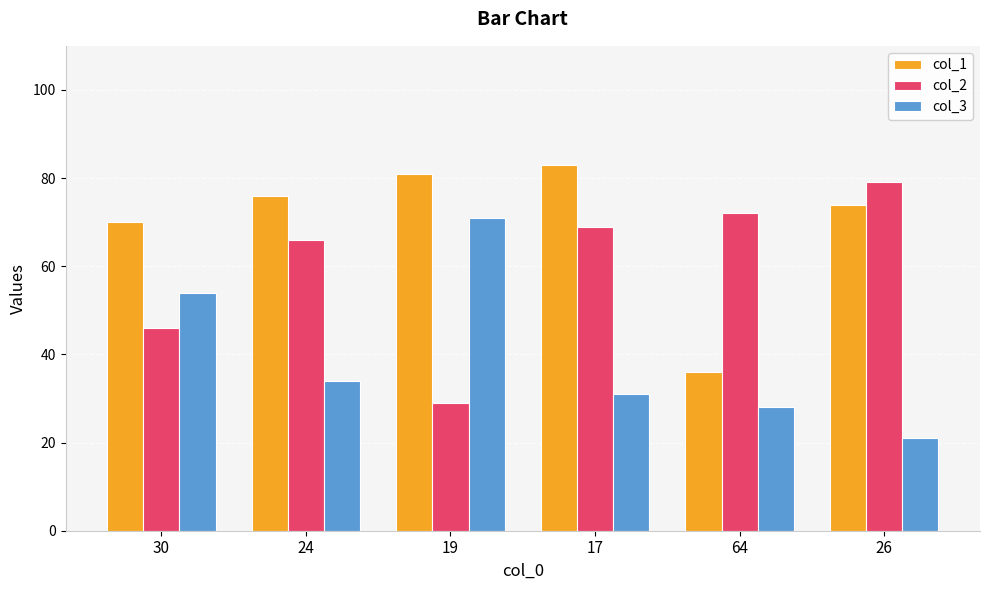

Which series has the largest total across all categories?

col_1